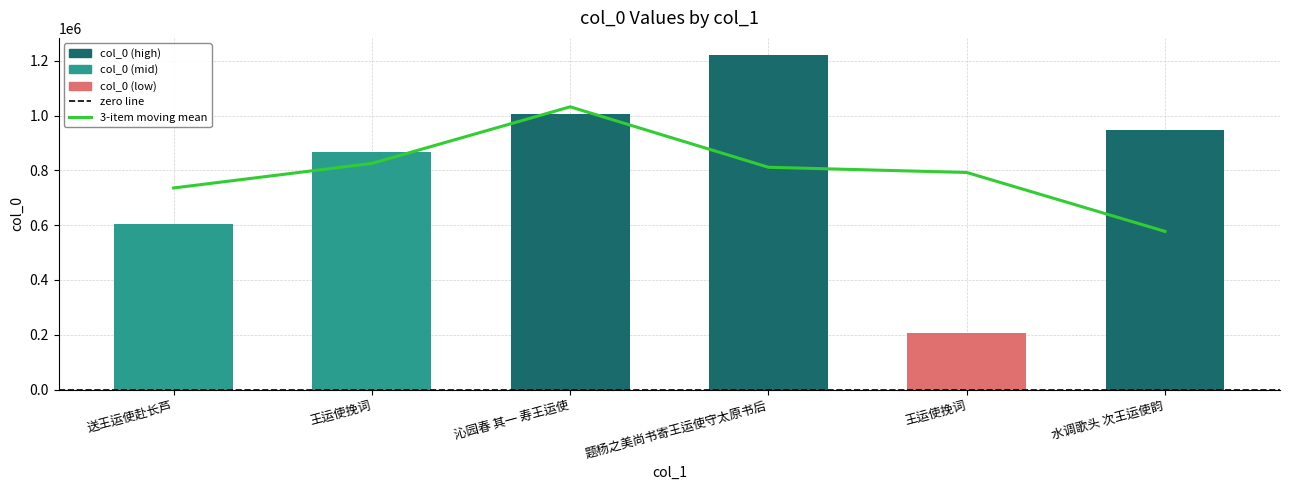

What is the approximate value of 3-item moving mean at 沁园春 其一 寿王运使?

1031827.7